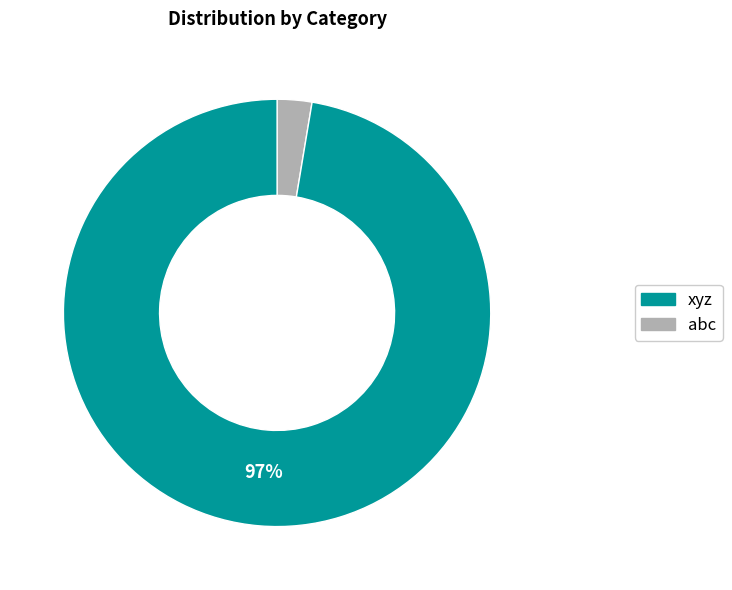

Is there any slice that represents more than half of the pie?

Yes